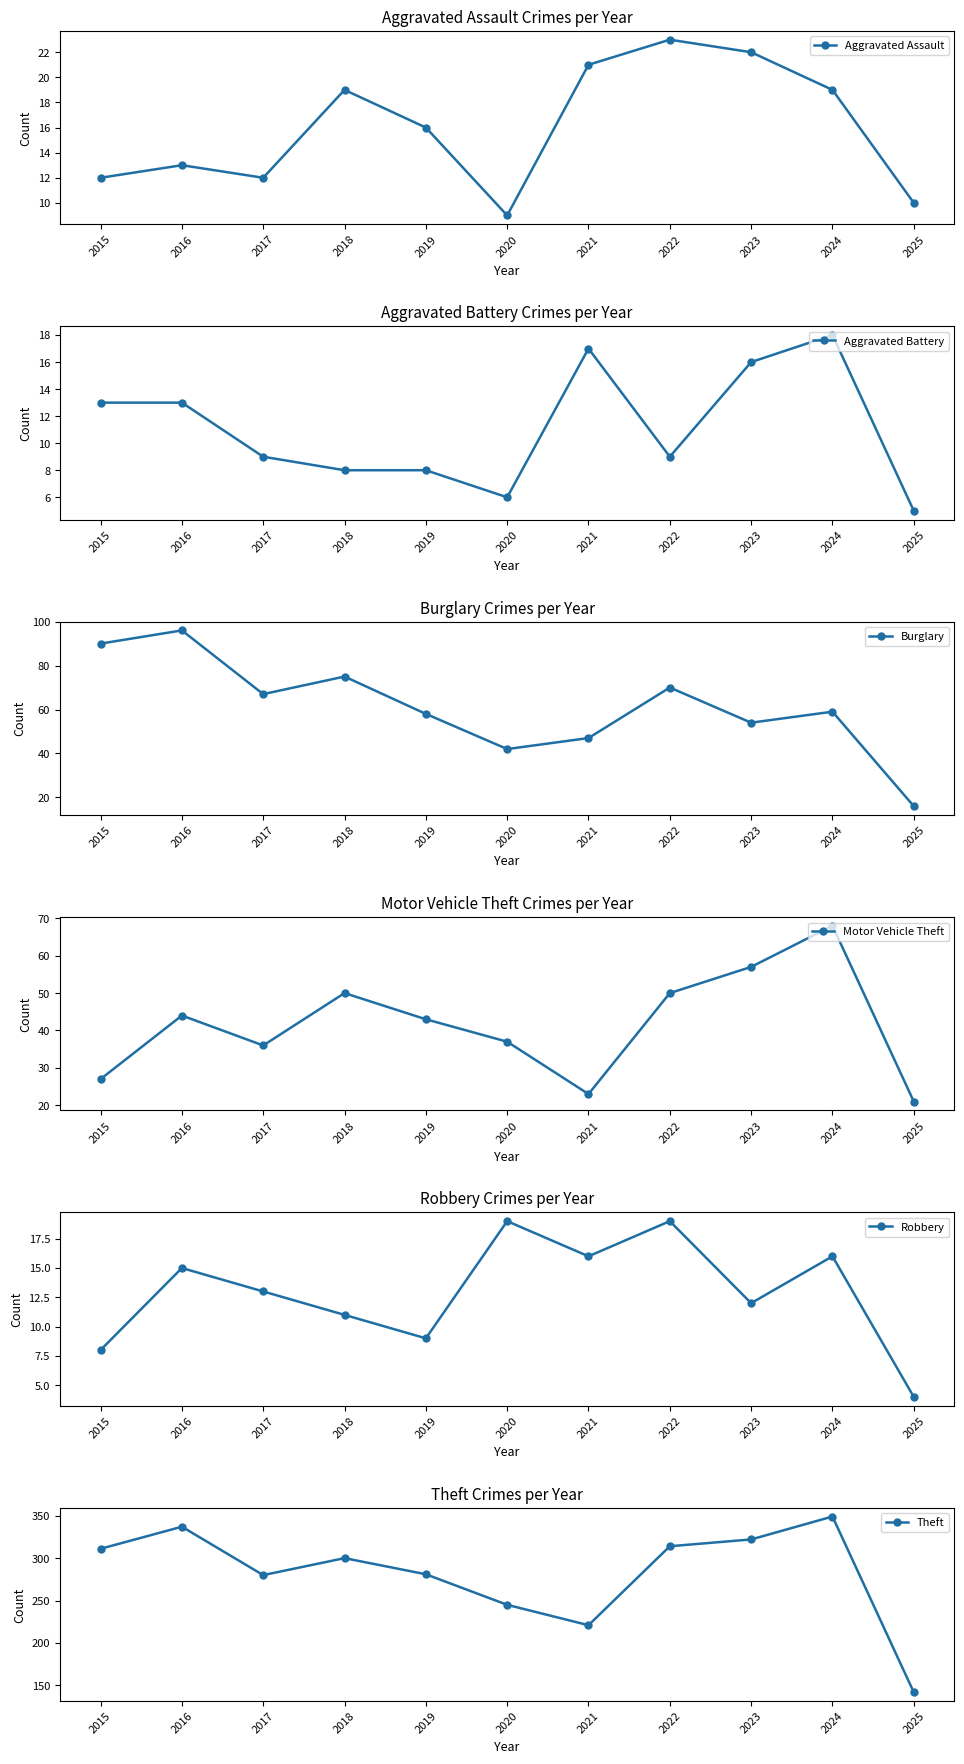

In Robbery, how many points are lower than both neighbors (excluding endpoints)?

3